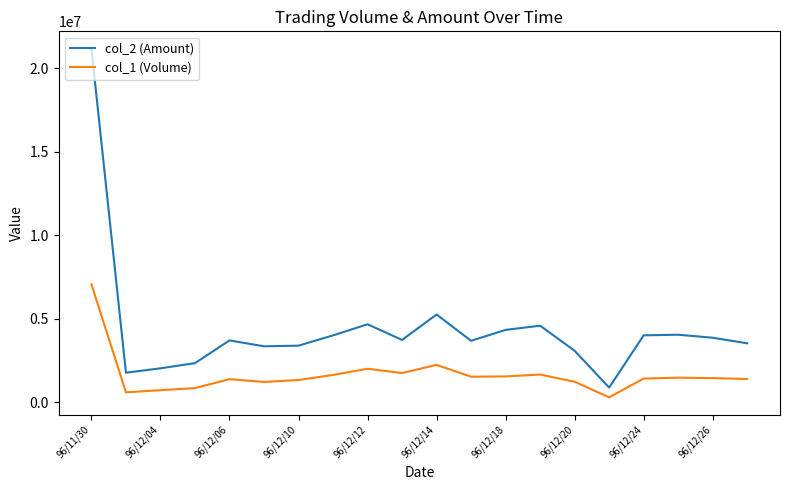

What is the greatest value displayed?

21178750